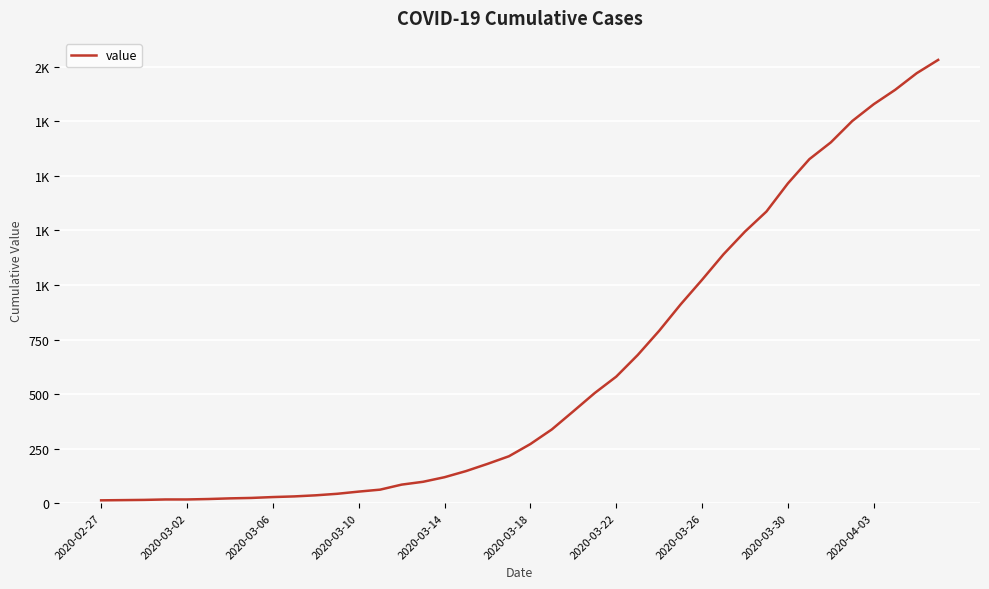

What is the value of the 39th point from the left?

1971